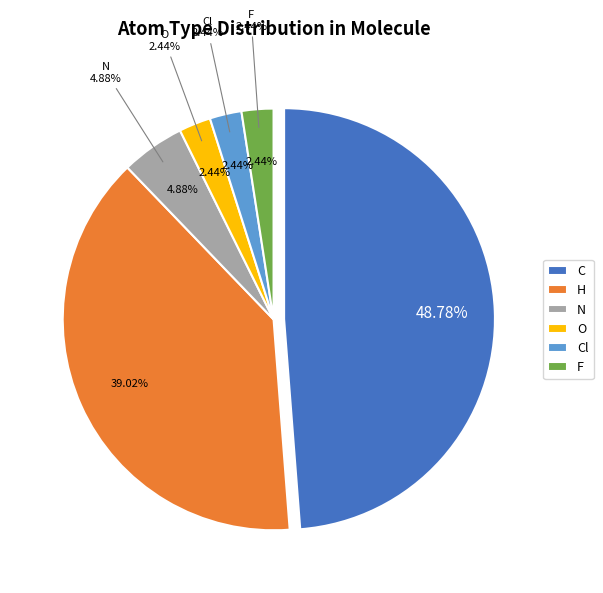

What is the largest slice in the pie chart?

C